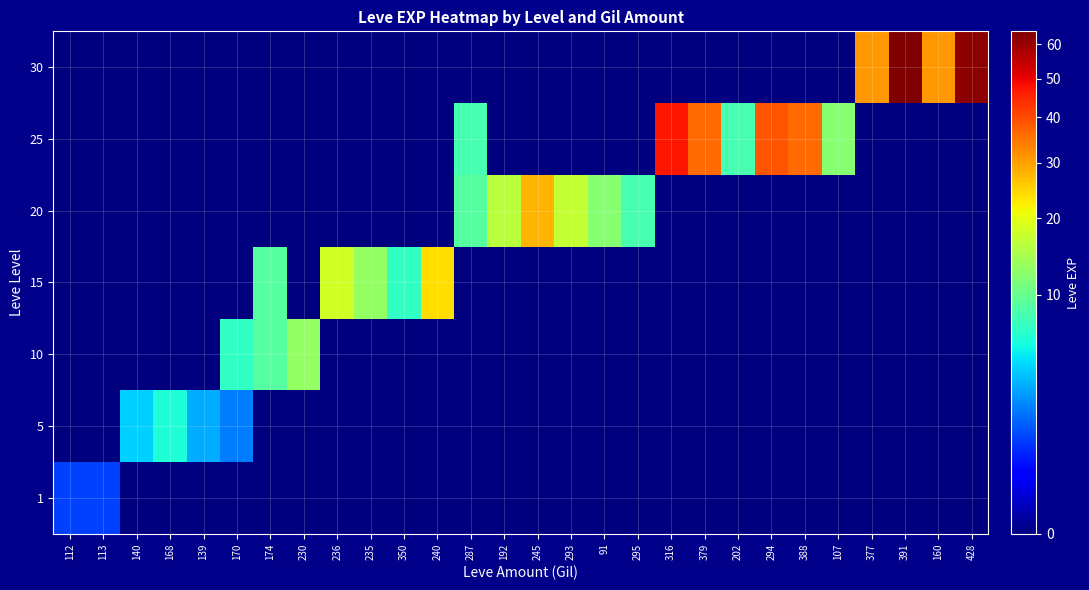

Which series changed the most between 91 and 391?

30